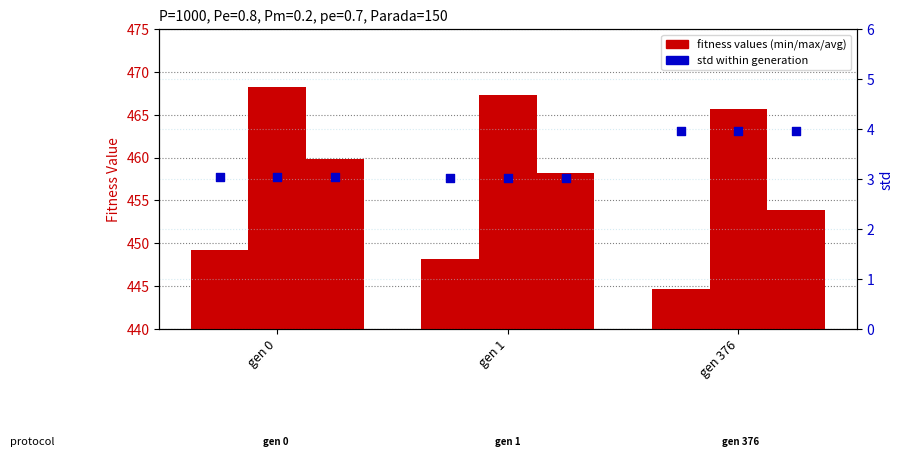

At which category is the sum across all series the highest?

gen 0